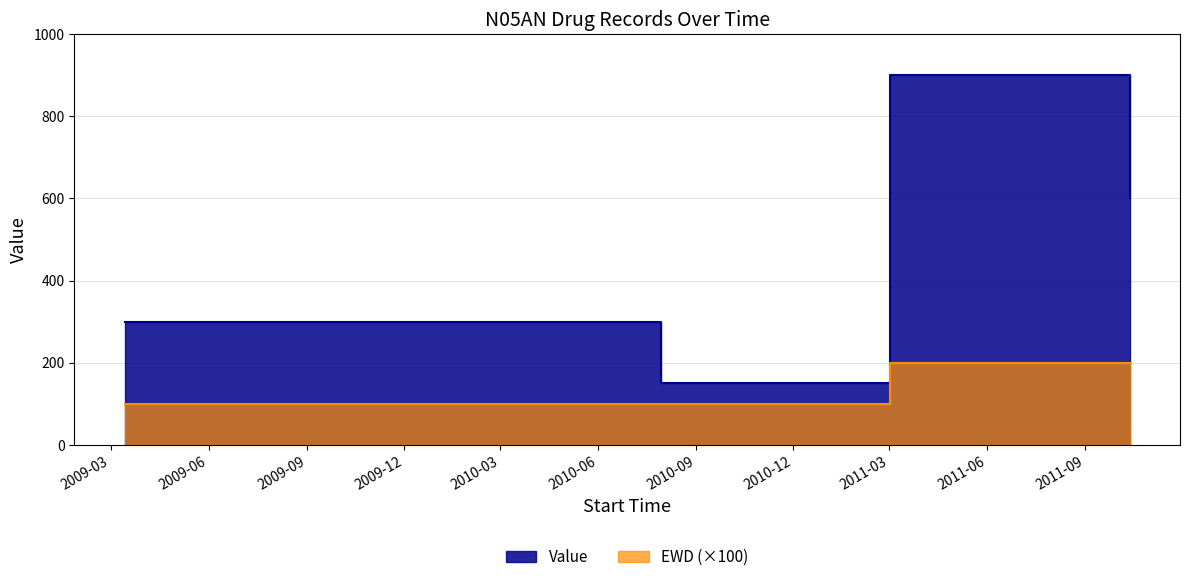

True or false: EWD and Value intersect in this chart.

False